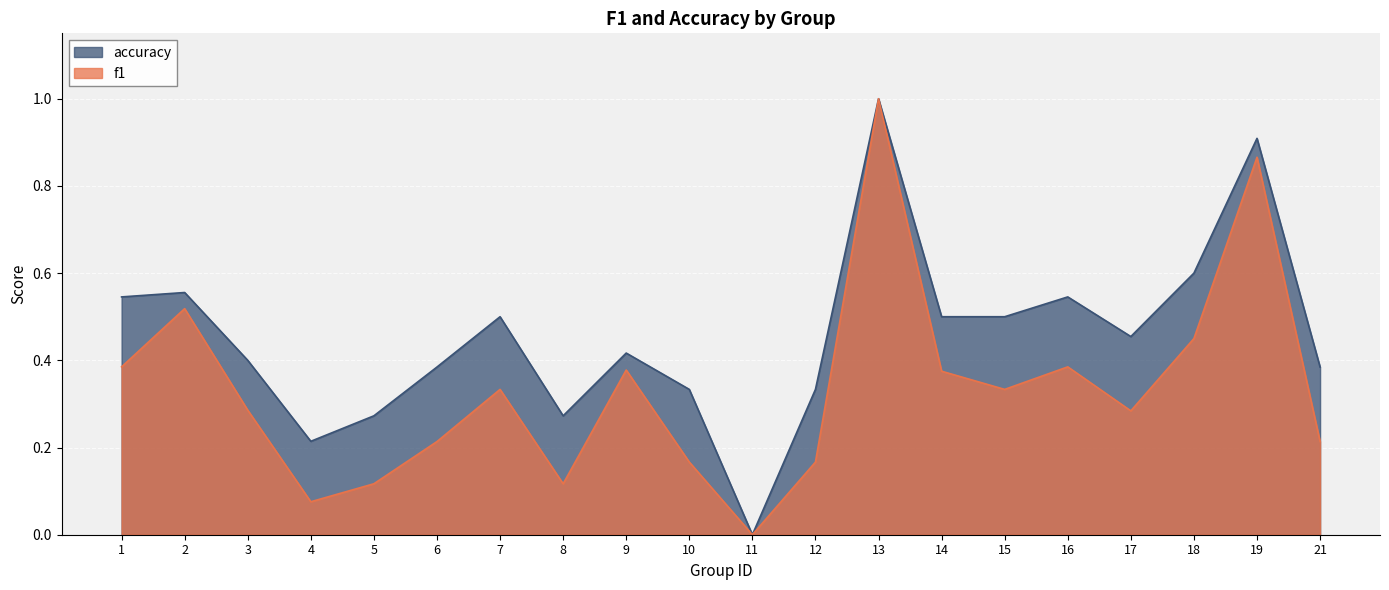

What is the sum of all f1 values?

6.7